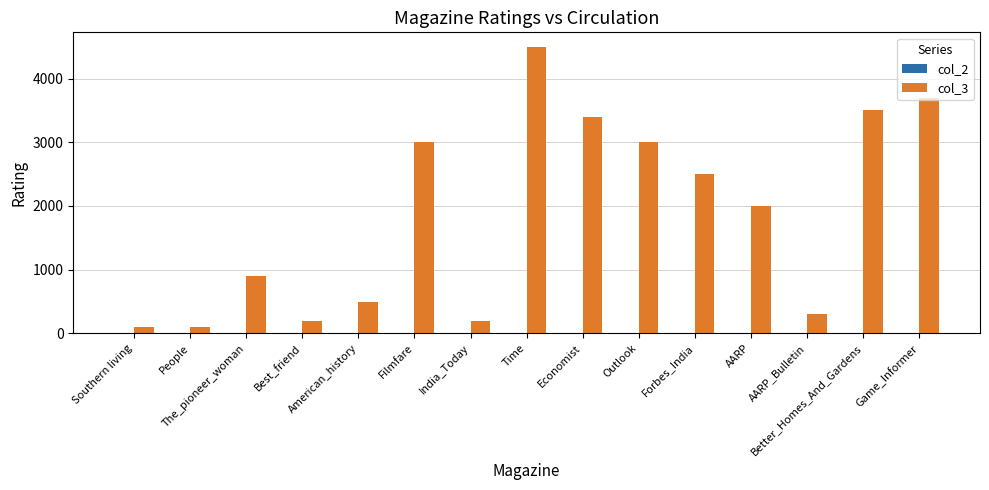

Between Filmfare and Economist, which series saw the biggest shift?

col_3